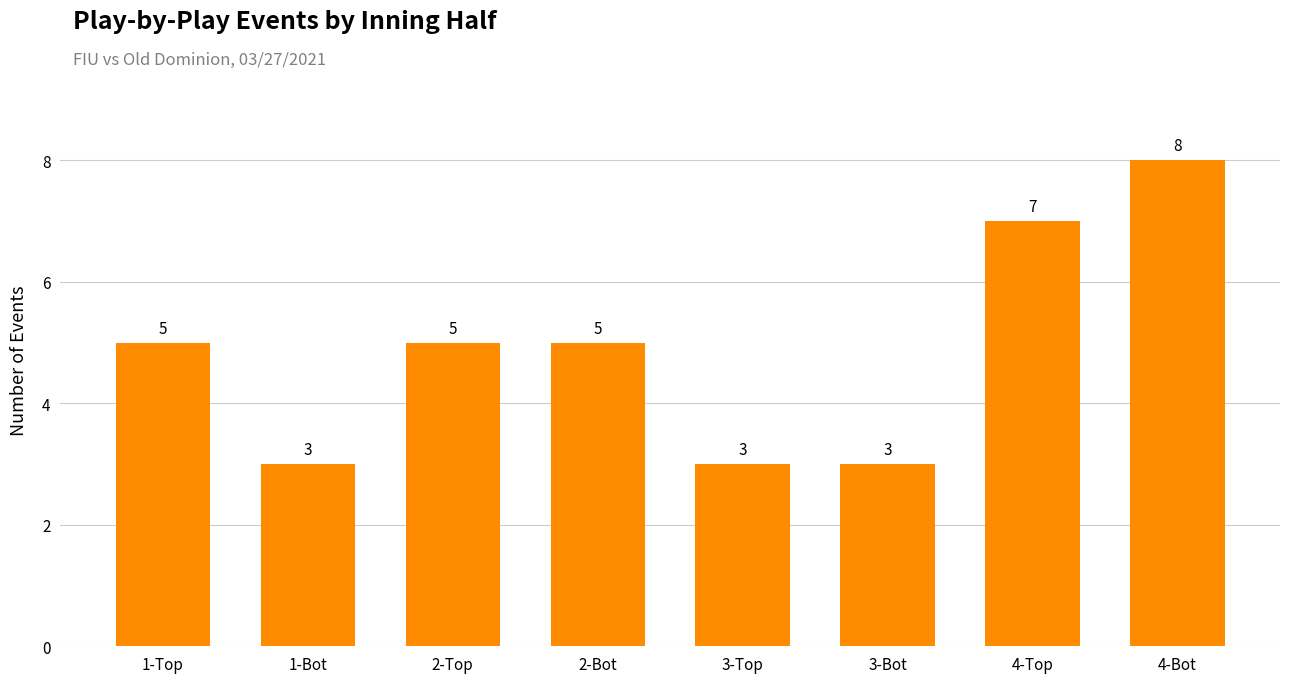

Does the chart contain stacked bars?

No